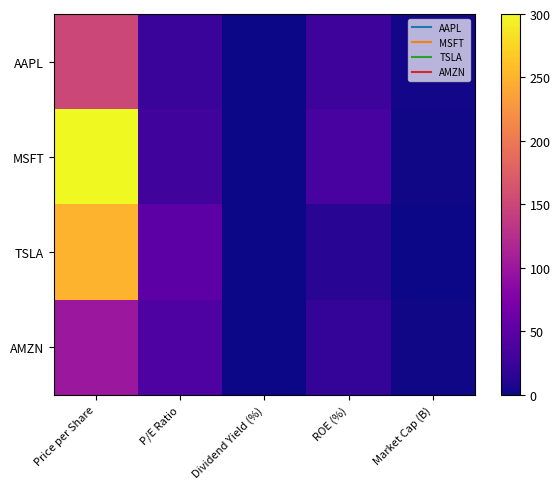

Reading left to right, list all the values displayed in this chart.

AAPL: Price per Share=150.0	P/E Ratio=25.0	Dividend Yield (%)=0.8	ROE (%)=28.0	Market Cap (B)=2.5
MSFT: Price per Share=300.0	P/E Ratio=30.0	Dividend Yield (%)=1.0	ROE (%)=35.0	Market Cap (B)=2.0
TSLA: Price per Share=250.0	P/E Ratio=50.0	Dividend Yield (%)=0.0	ROE (%)=15.0	Market Cap (B)=0.8
AMZN: Price per Share=100.0	P/E Ratio=40.0	Dividend Yield (%)=0.0	ROE (%)=20.0	Market Cap (B)=1.5